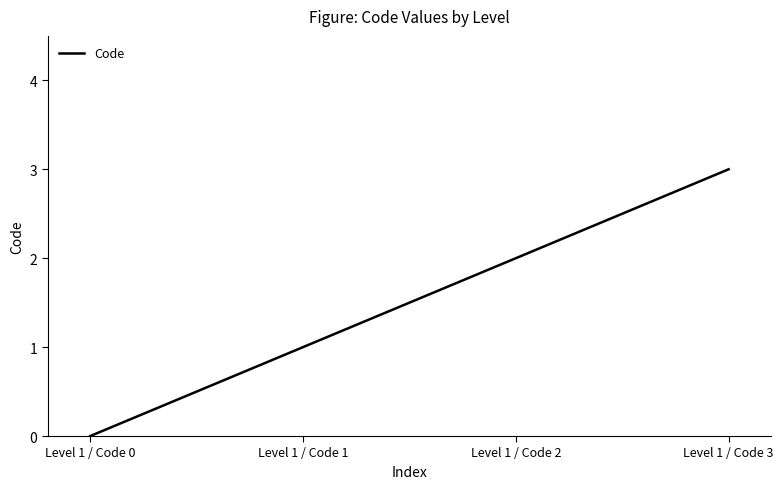

List the labels in order of value, largest first.

Level 1 / Code 3, Level 1 / Code 2, Level 1 / Code 1, Level 1 / Code 0